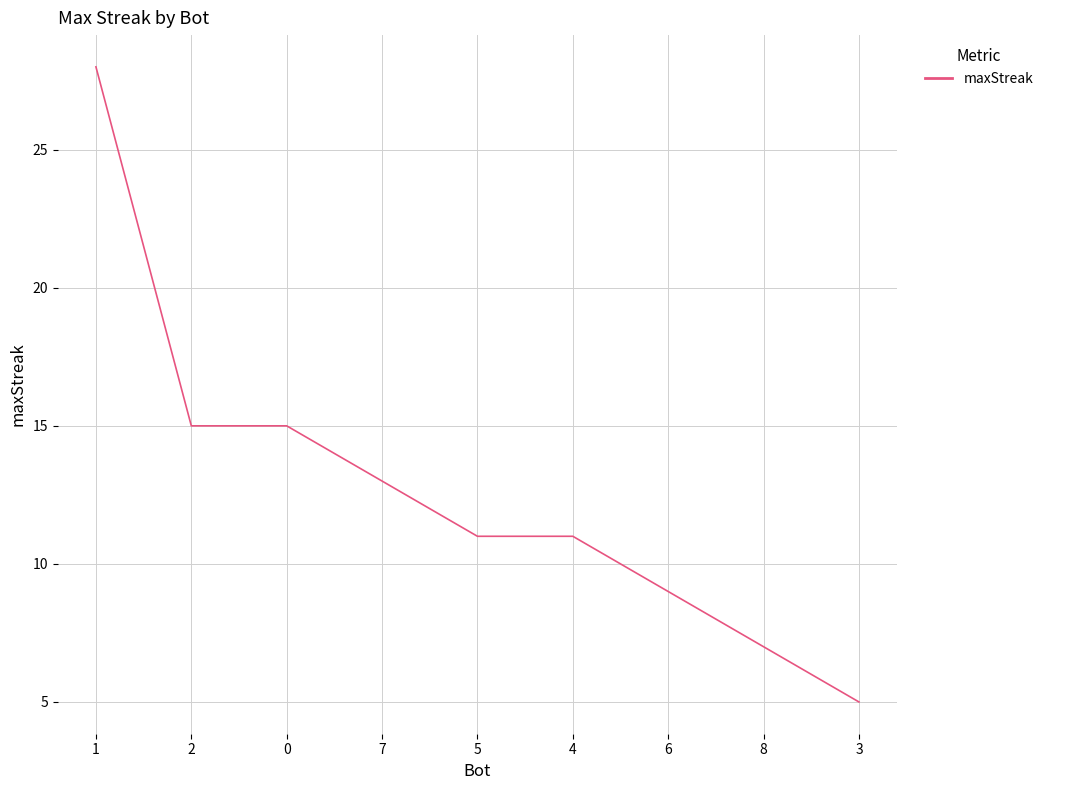

What is the change in value from 0 to 4?

-4